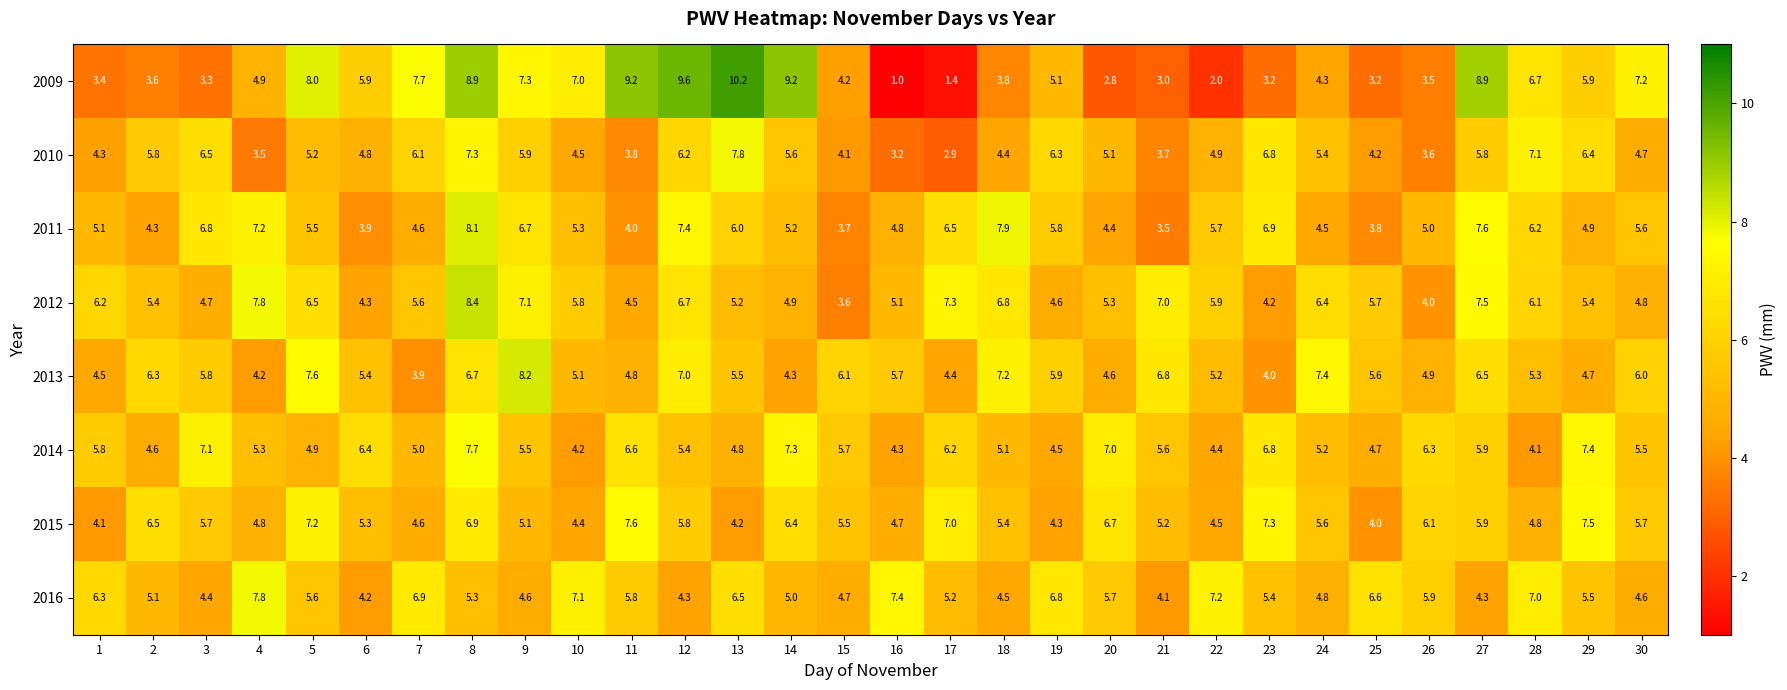

Rank the series at 22 from highest to lowest value.

2016, 2012, 2011, 2013, 2010, 2015, 2014, 2009